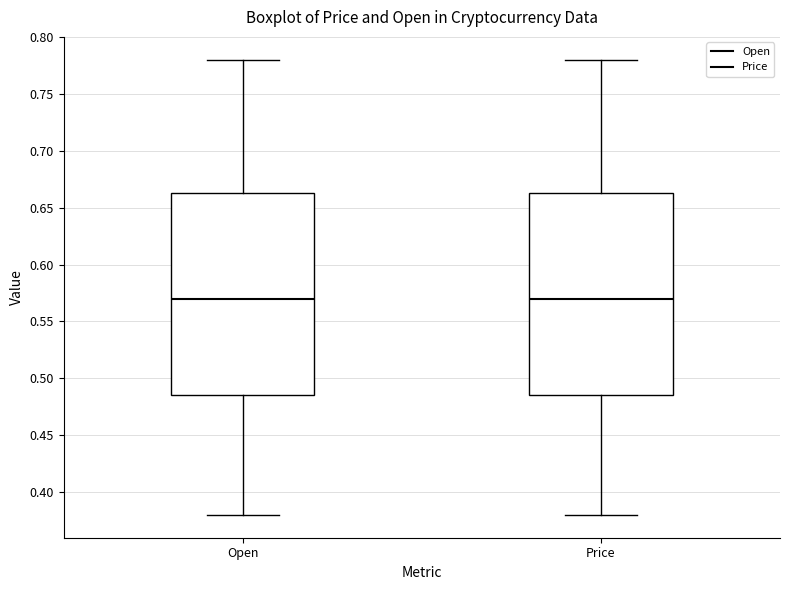

Where is the upper edge of the box for Price on the y-axis? The values are not printed on the chart, so give them approximately, as read against the axis.

0.665